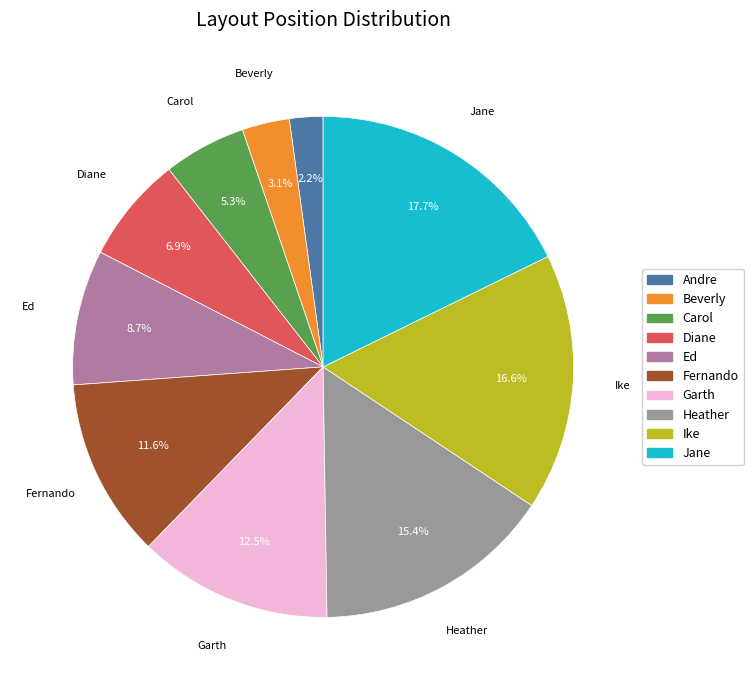

Is it true that Jane is 9% of the pie?

False